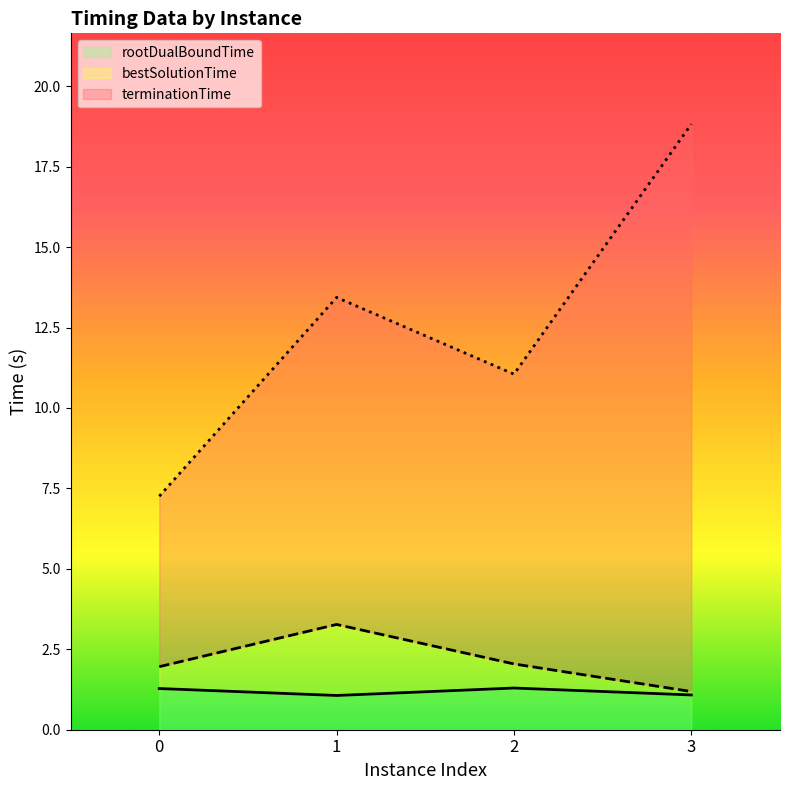

Does the chart display data point markers on the line(s)?

No